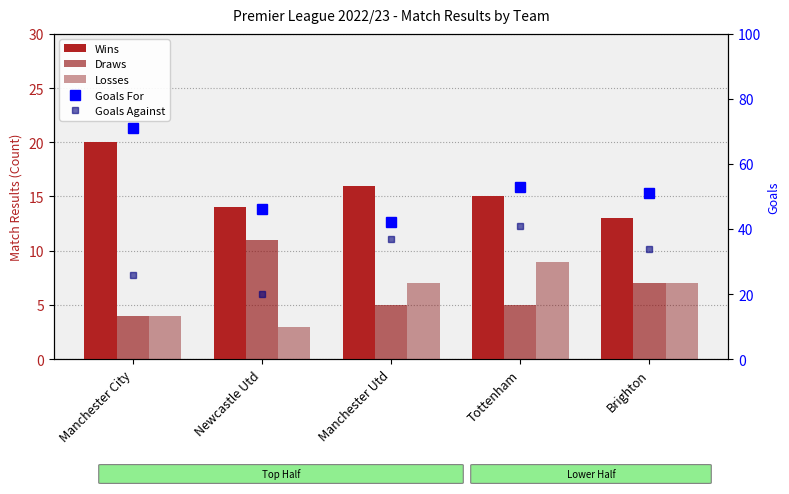

What is the approximate value of Wins at Manchester City?

20